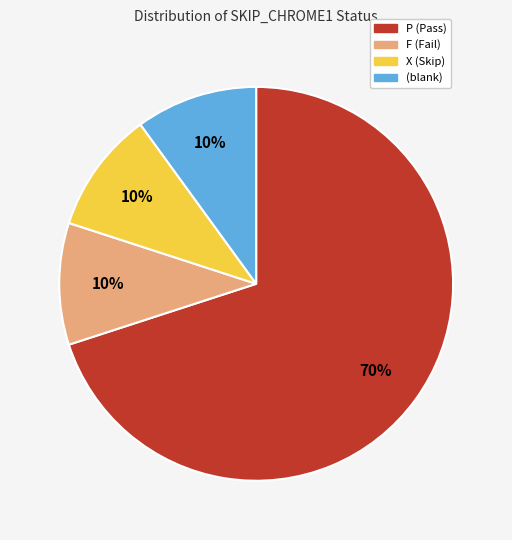

True or false: F (Fail) accounts for 10% of the total.

True